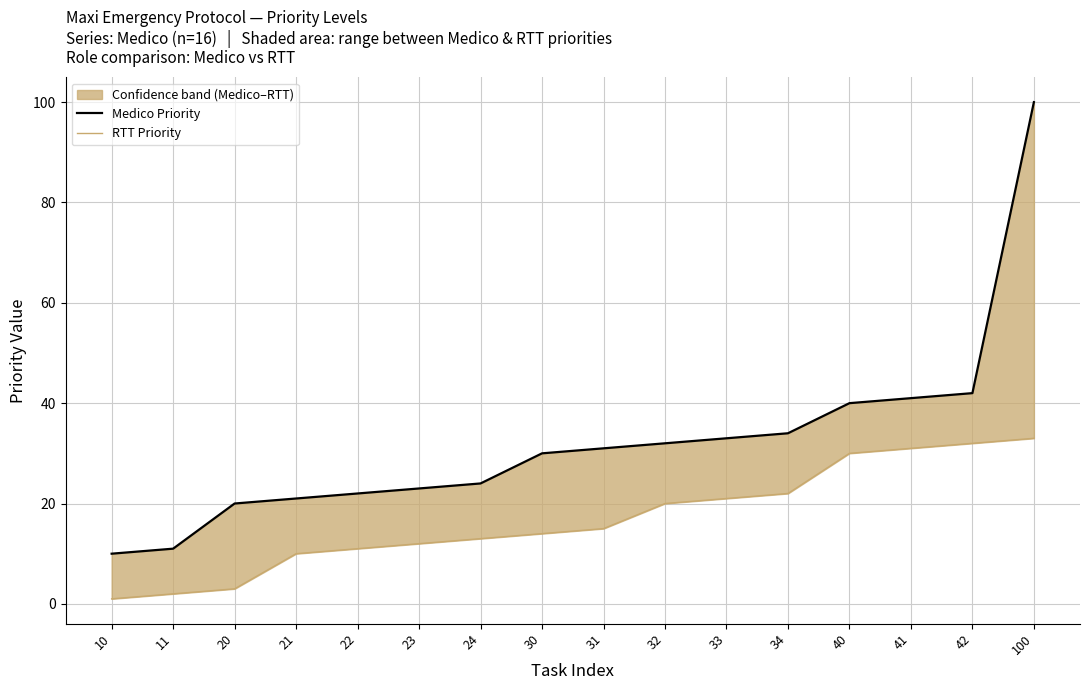

How many data points in RTT Priority are above 15?

7